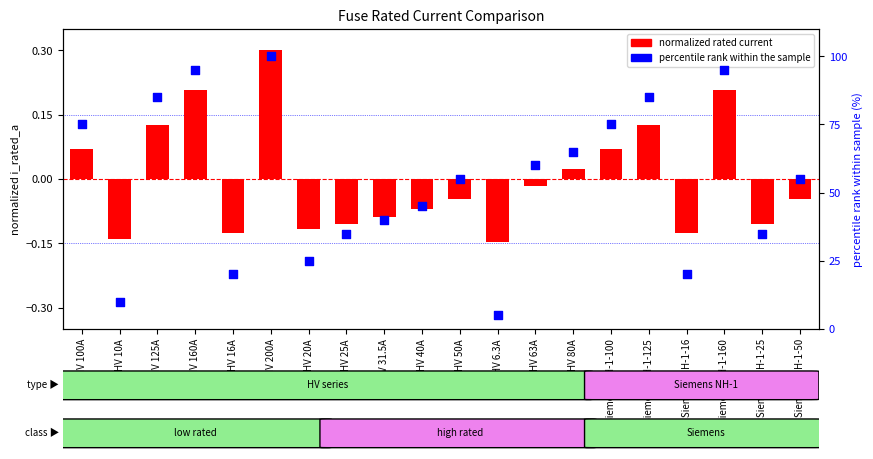

Which series has the largest Y range (max minus min)?

percentile rank within the sample